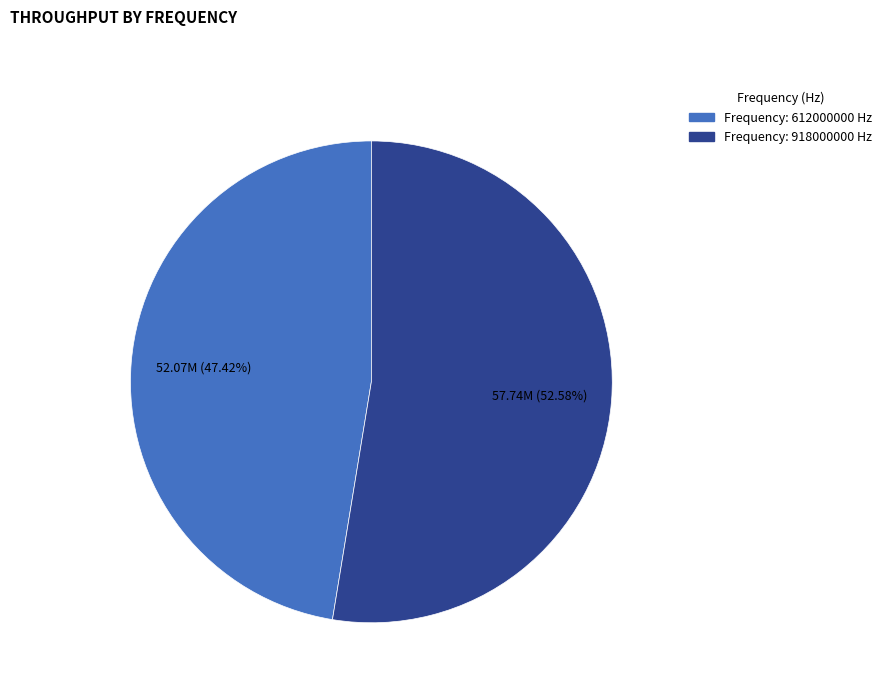

Is there a majority slice in this chart?

Yes